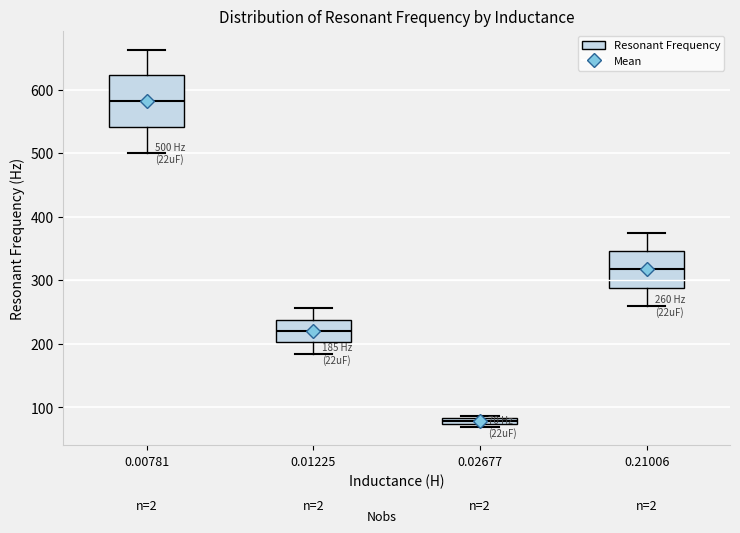

Which box has the lowest median line?

0.02677